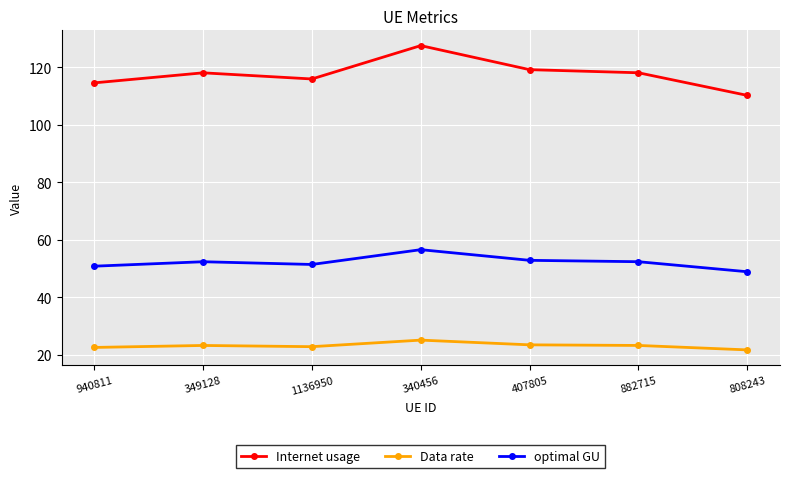

What is the average value of the Data rate series?

23.1